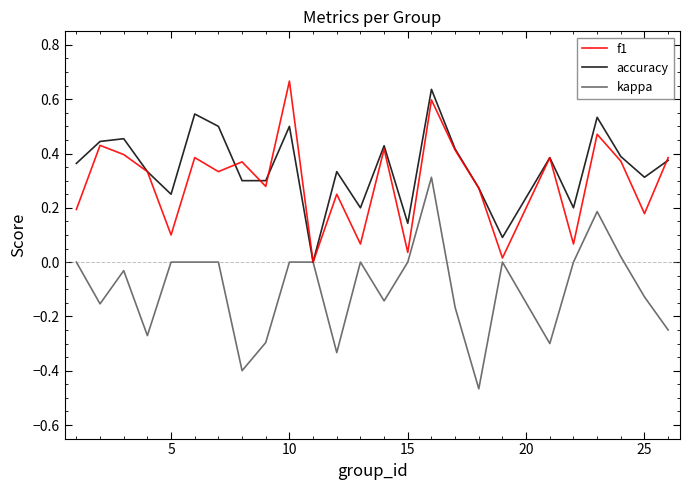

What are all the series names shown in the legend?

f1, accuracy, kappa